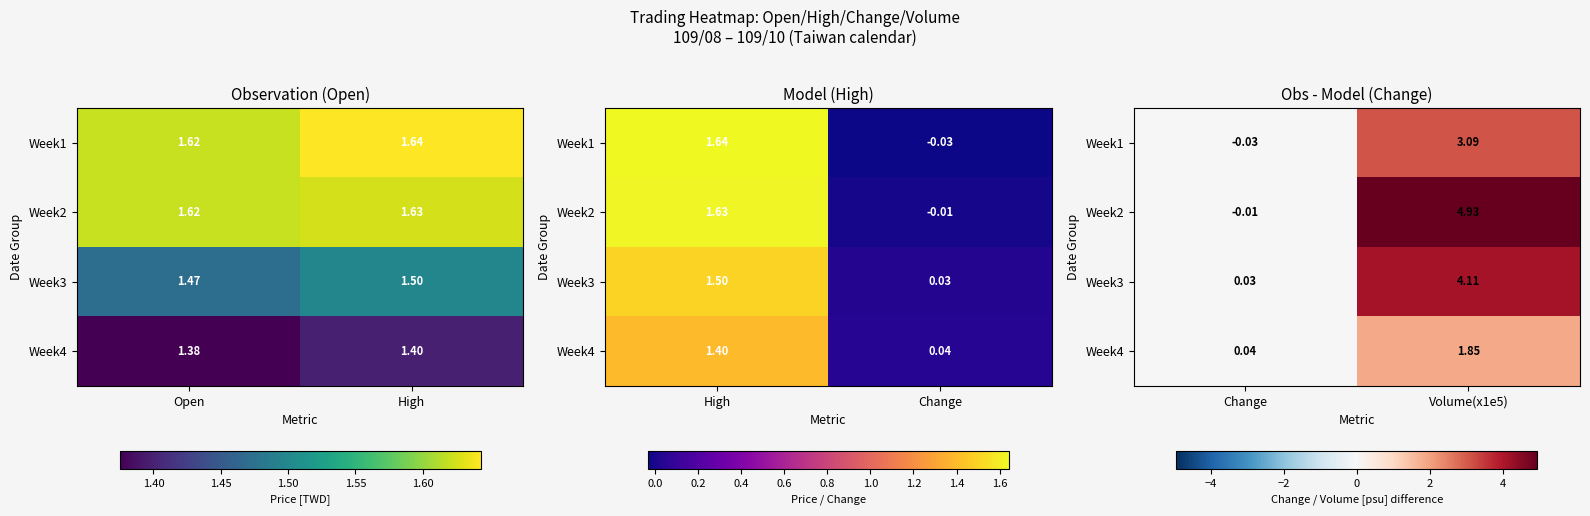

Is the value of Week2 at Change greater than the value of Week3 at Volume(x1e5)?

No